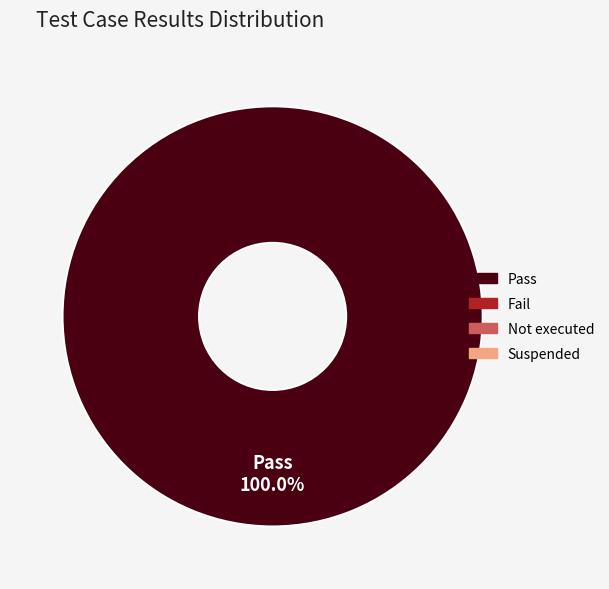

Does any single category account for the majority?

Yes